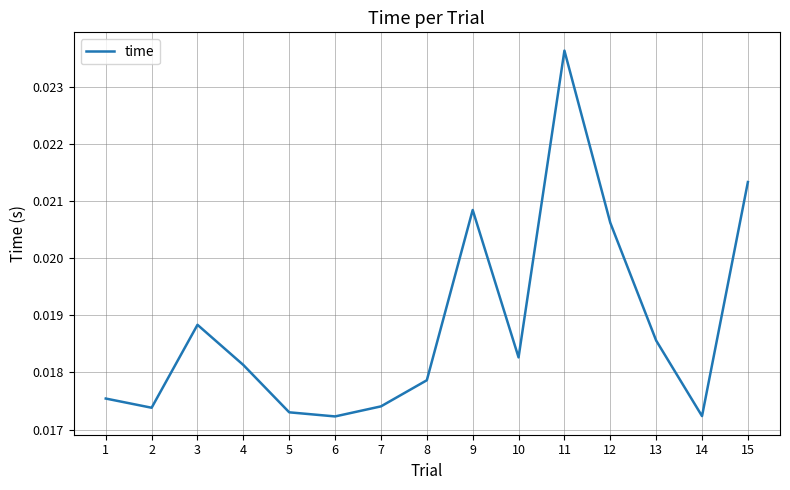

How many values are between 0 and 1?

15